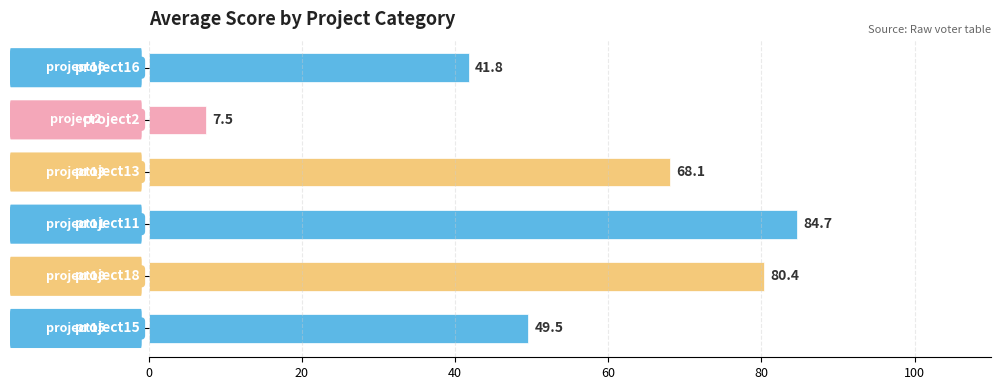

What is the maximum value shown in the chart?

84.7